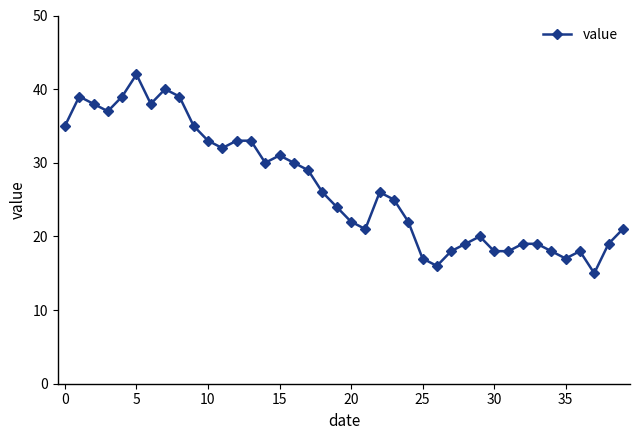

Reading right to left, transcribe all the data shown in this chart.

21	19	15	18	17	18	19	19	18	18	20	19	18	16	17	22	25	26	21	22	24	26	29	30	31	30	33	33	32	33	35	39	40	38	42	39	37	38	39	35